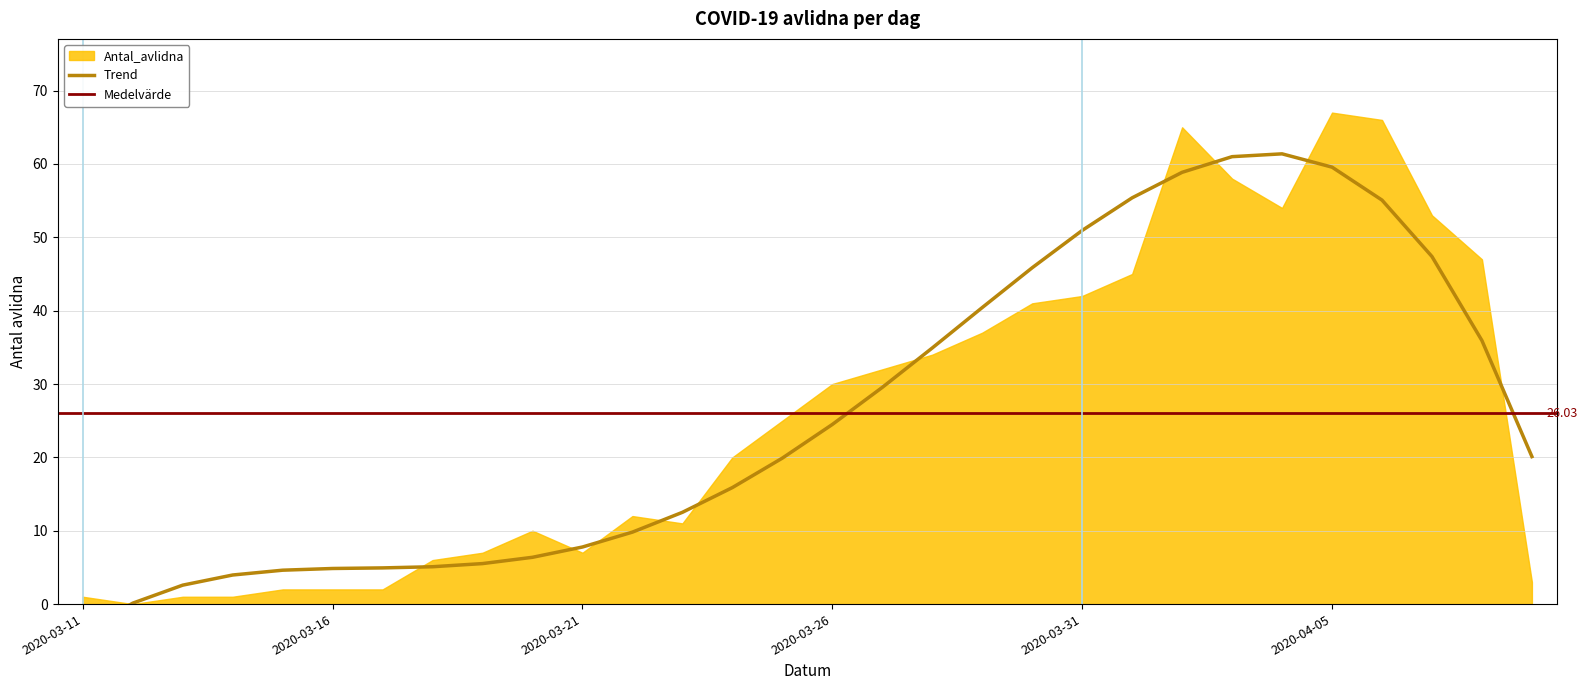

The value at 2020-03-25 is 25. True or false?

True